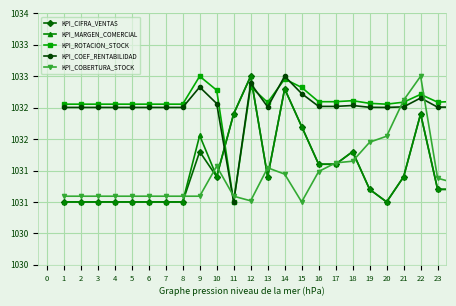

What are all the series names shown in the legend?

KPI_CIFRA_VENTAS, KPI_MARGEN_COMERCIAL, KPI_ROTACION_STOCK, KPI_COEF_RENTABILIDAD, KPI_COBERTURA_STOCK